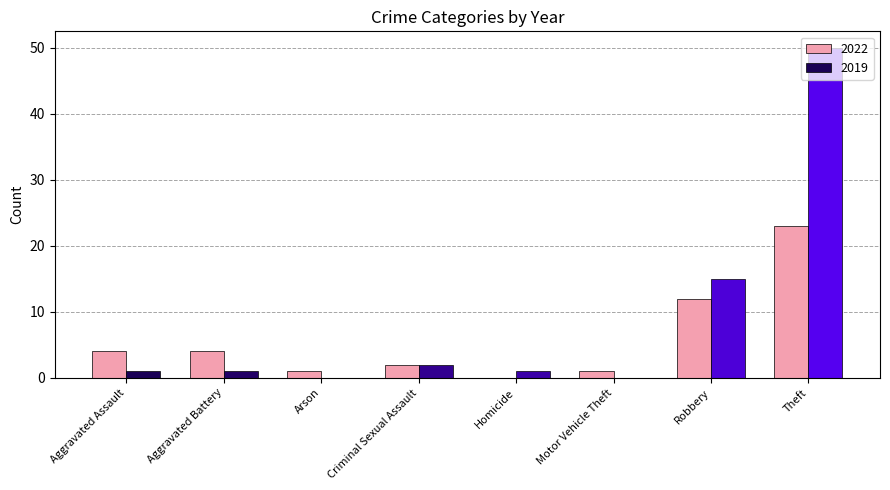

At which label is 2022 closest to 11?

Robbery